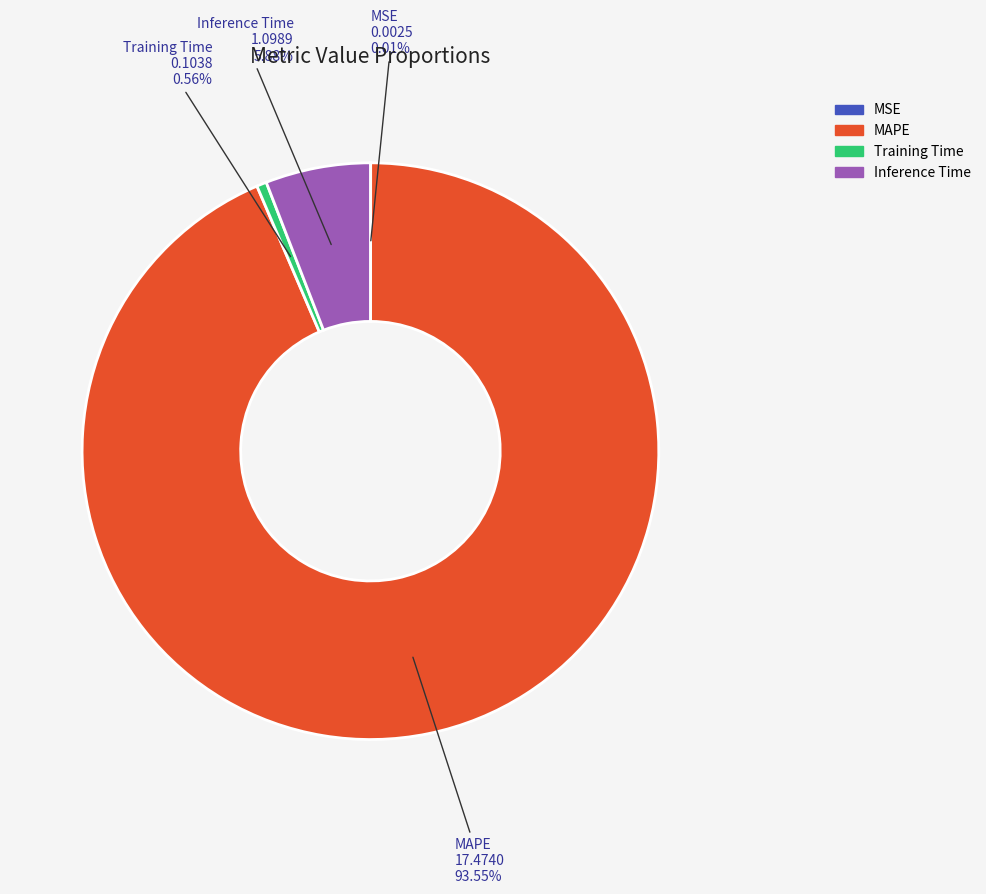

Does Inference Time represent more than half of the total?

No